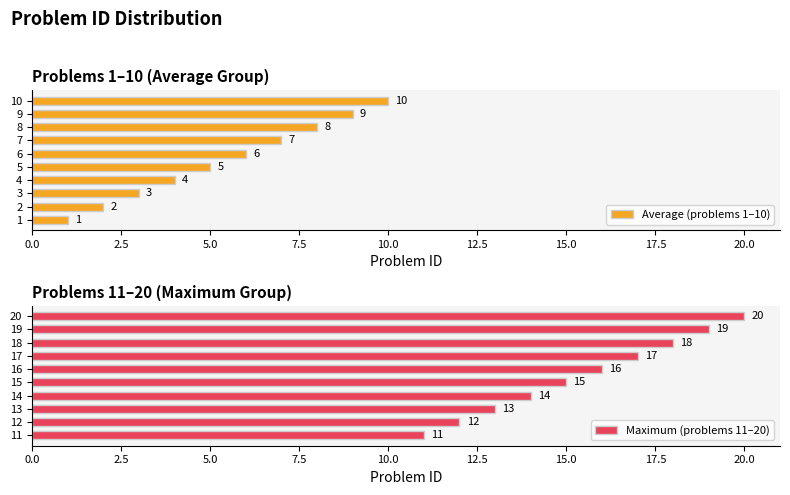

At how many categories does at least one series exceed 15?

5